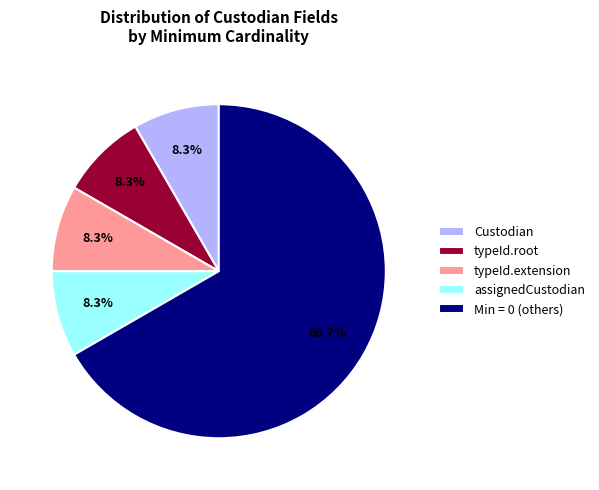

What is the largest slice in the pie chart?

Min = 0 (others)